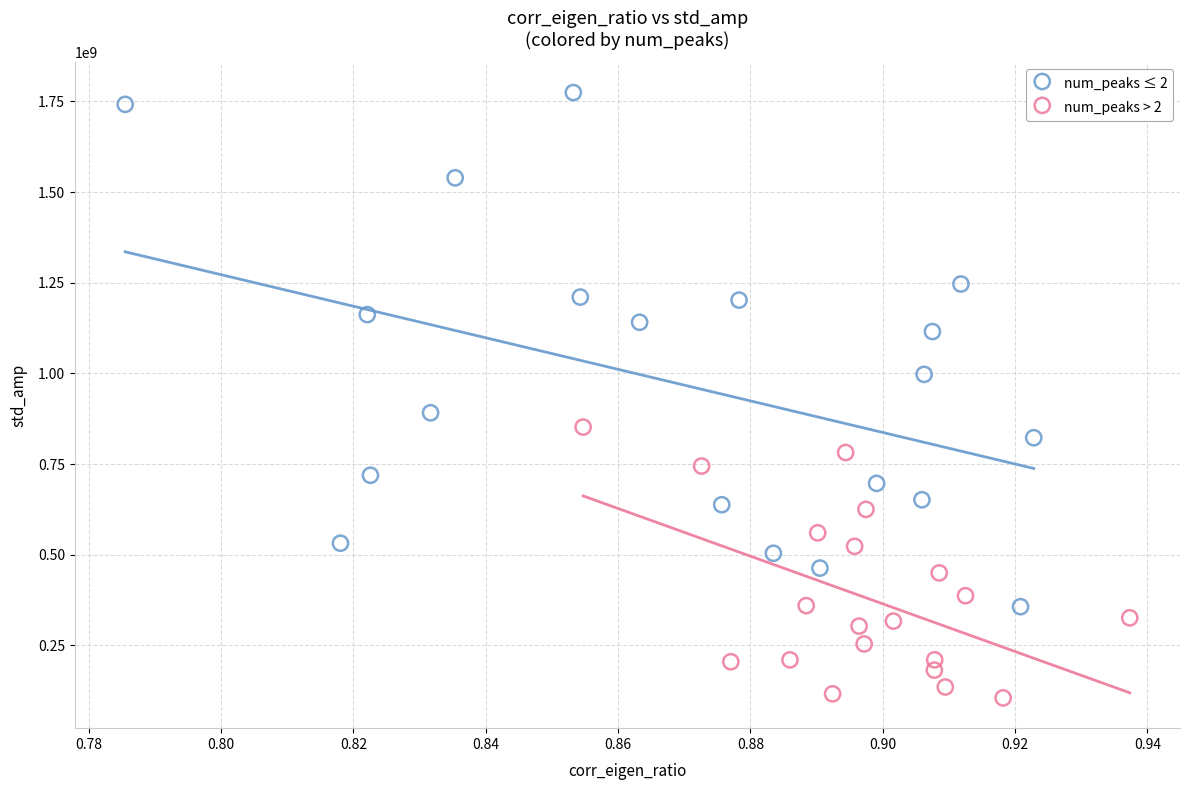

Which series has the largest Y range (max minus min)?

num_peaks ≤ 2